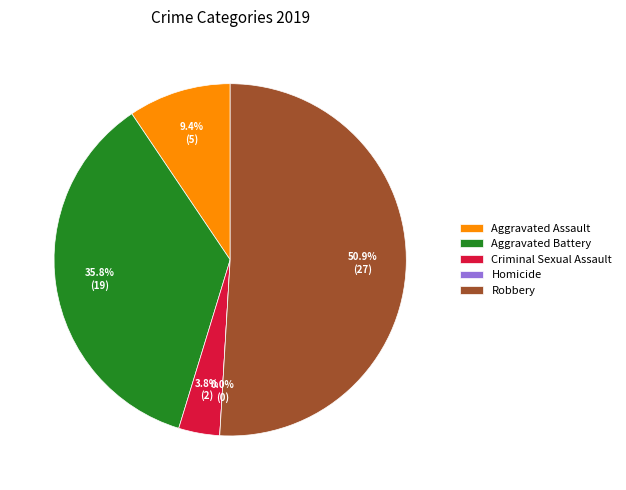

Which category has the biggest portion of the pie?

Robbery